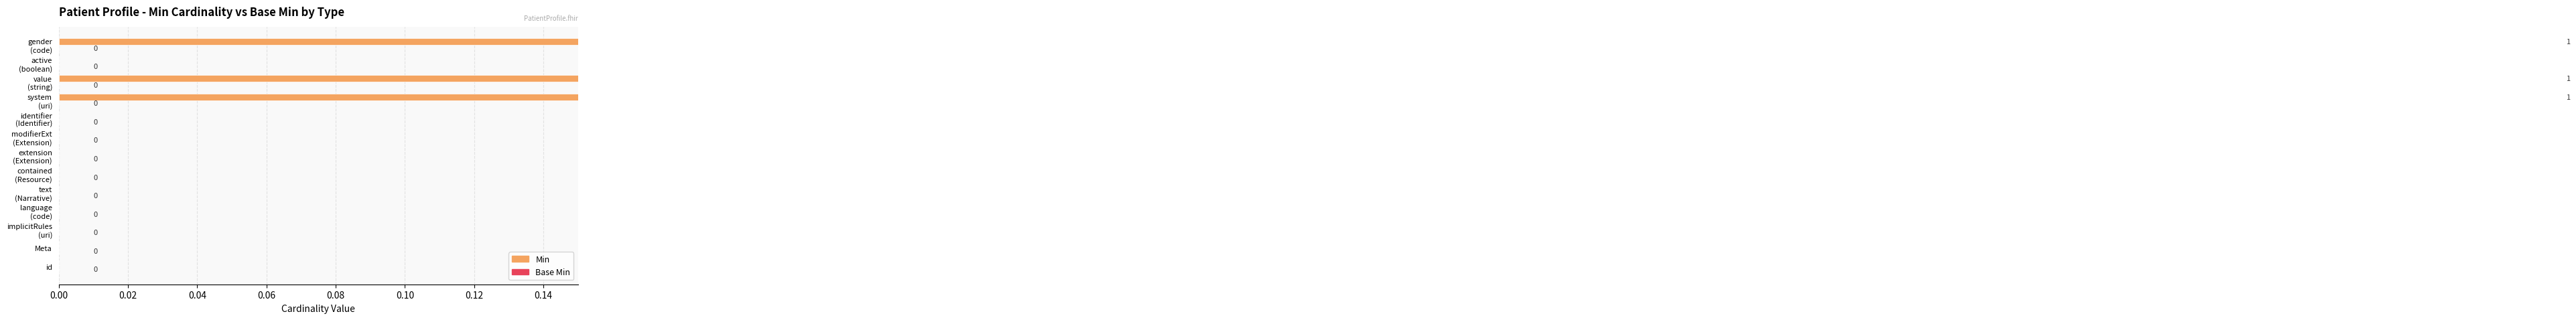

Which has a higher value, active (boolean) or Meta?

active (boolean)